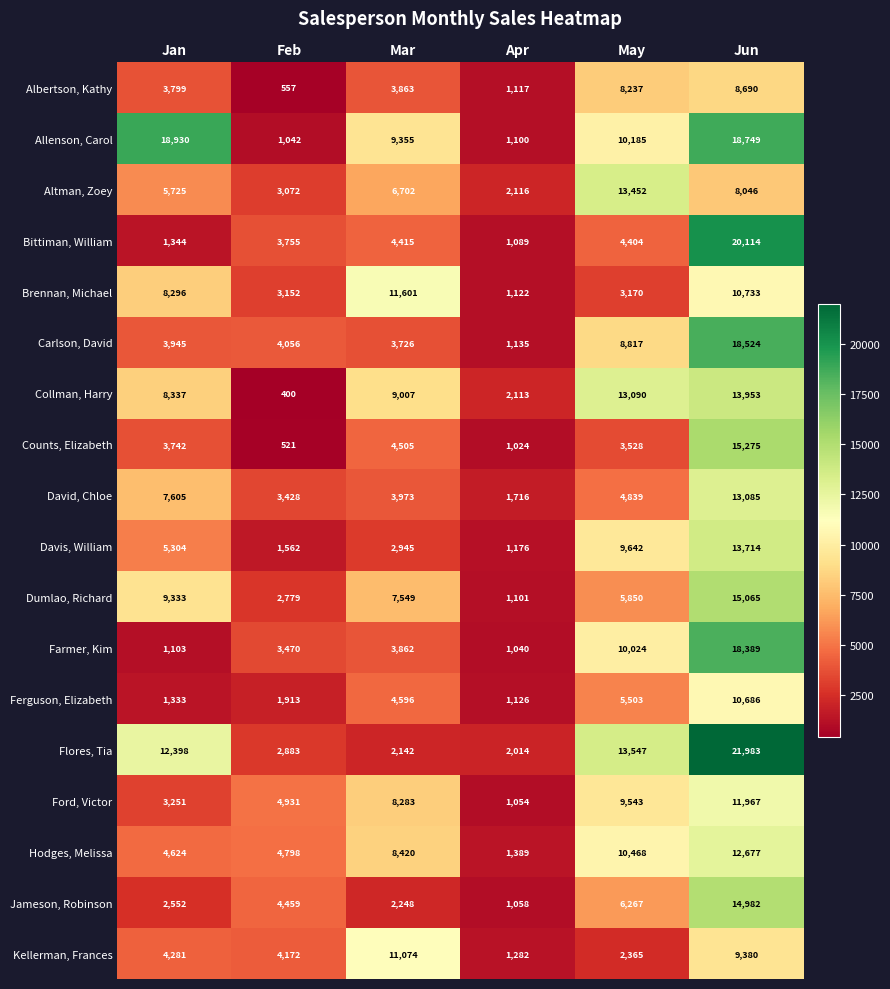

Is it true that Flores, Tia equals 2142 at Mar?

True